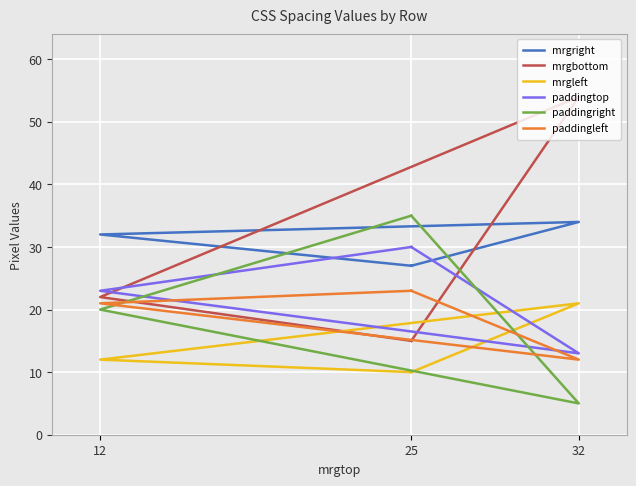

Rank the series at 12 from highest to lowest value.

mrgright, paddingtop, mrgbottom, paddingleft, paddingright, mrgleft